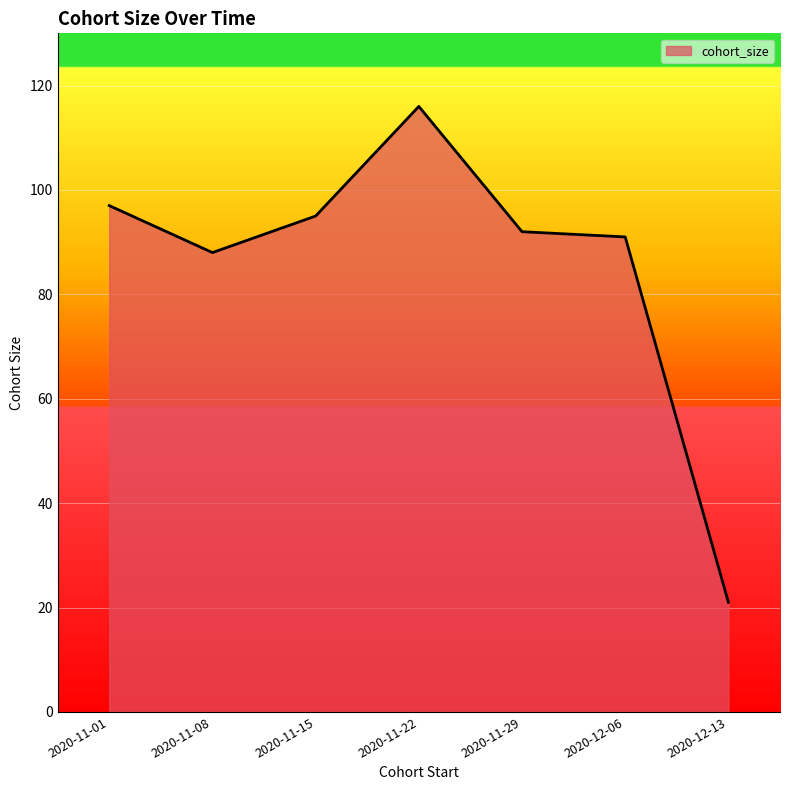

Between 2020-12-13 and 2020-11-01, which is larger?

2020-11-01